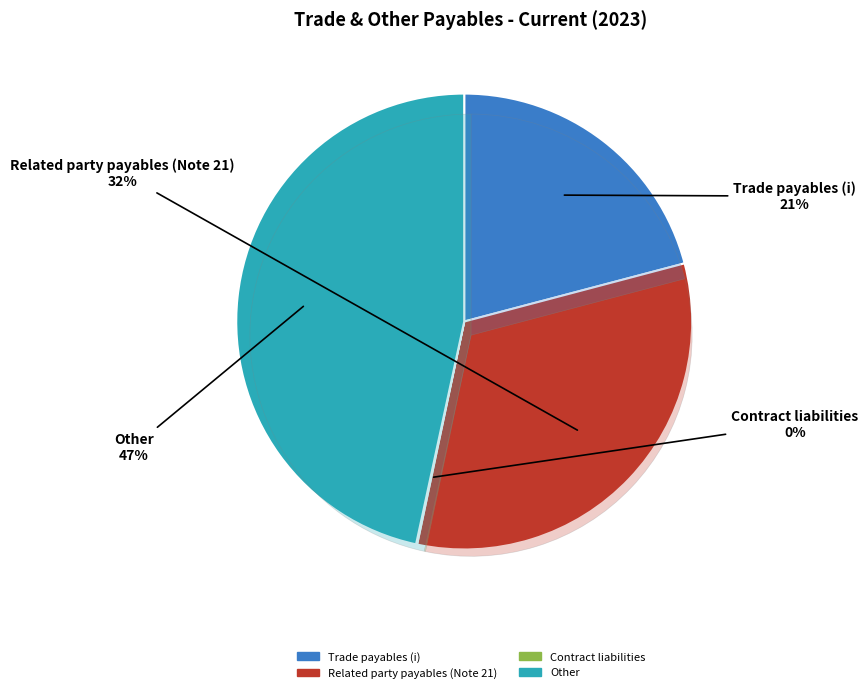

Is there any slice that represents more than half of the pie?

No